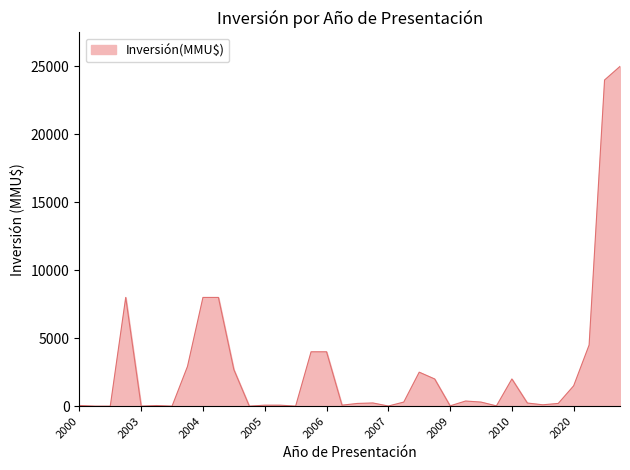

What is the greatest value displayed?

25000